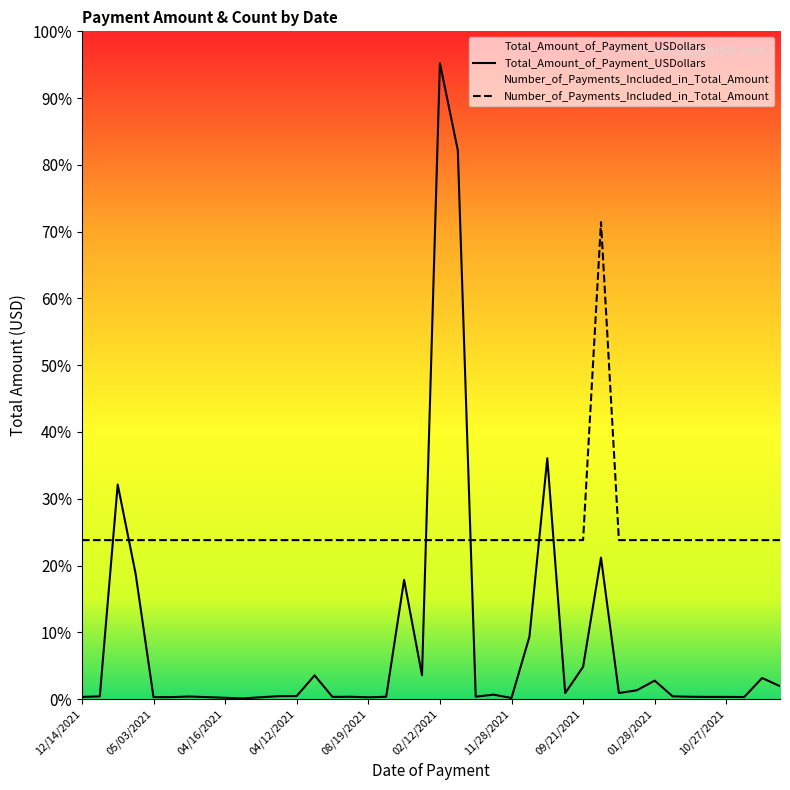

What is the sum of all Total_Amount_of_Payment_USDollars values?

14427.2